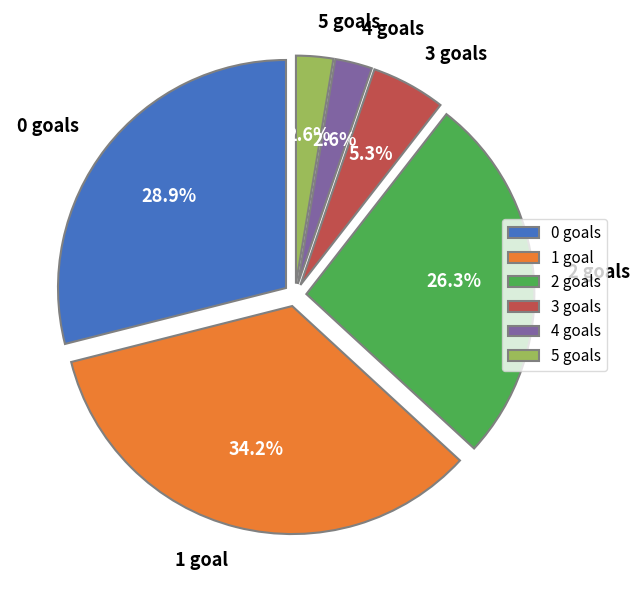

To the nearest percent, what is the difference between the 2 goals and 4 goals slice percentages?

24%